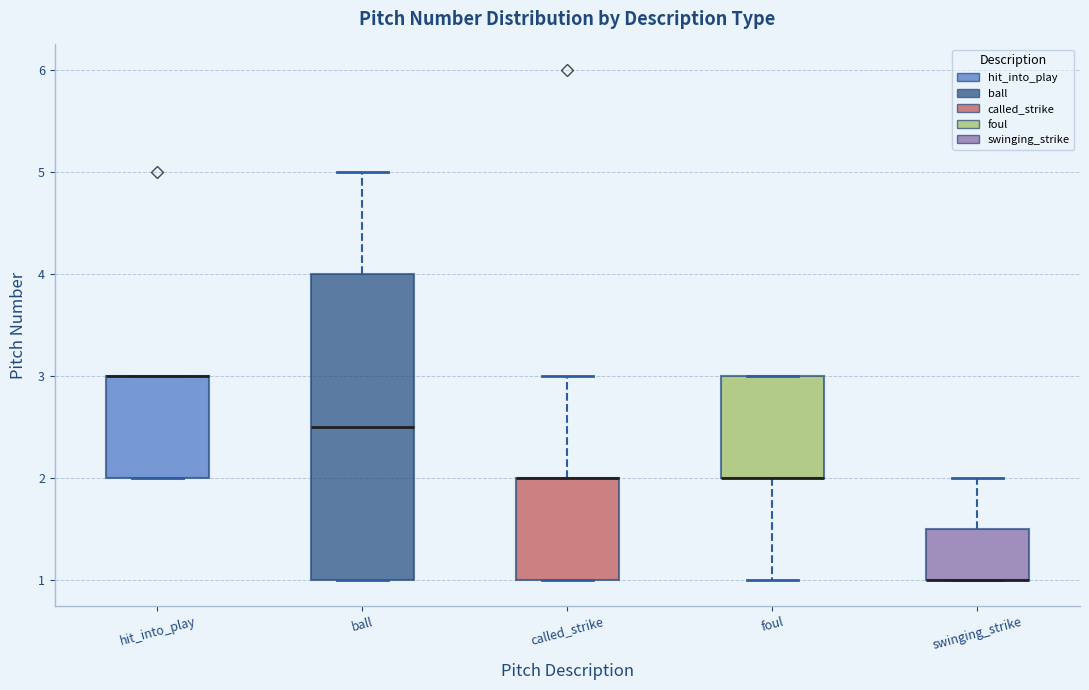

Reading left to right, read every box against the y-axis: the position of its median line, the range the box covers, and the ends of its whiskers. The values are not printed on the chart, so give them approximately, as read against the axis.

hit_into_play: median 3.0 (drawn on the box's upper edge), box 2.0 to 3.0, whiskers 2.0 to 3.0
ball: median 2.5, box 1.0 to 4.0, whiskers 1.0 to 5.0
called_strike: median 2.0 (drawn on the box's upper edge), box 1.0 to 2.0, whiskers 1.0 to 3.0
foul: median 2.0 (drawn on the box's lower edge), box 2.0 to 3.0, whiskers 1.0 to 3.0
swinging_strike: median 1.0 (drawn on the box's lower edge), box 1.0 to 1.5, whiskers 1.0 to 2.0